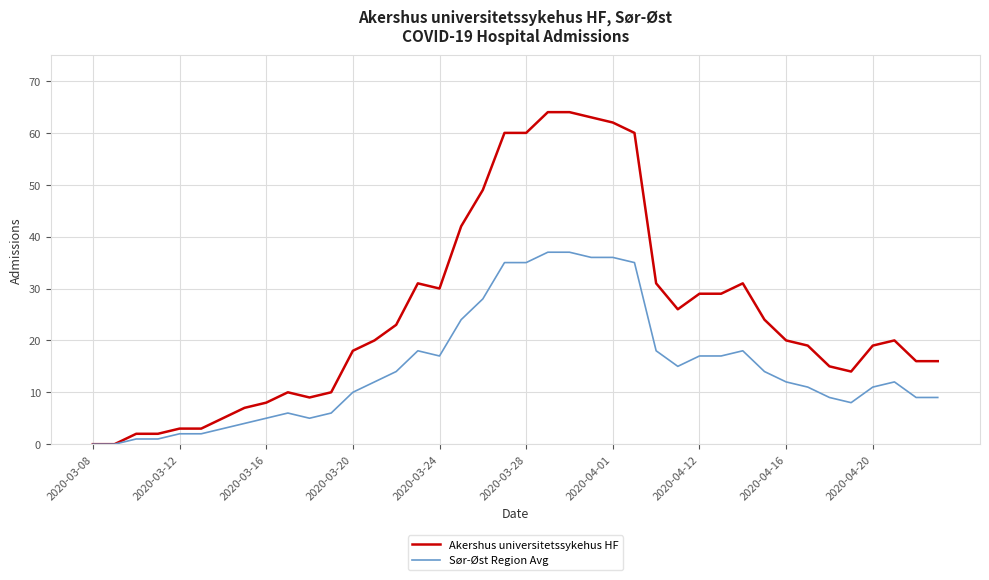

What is the maximum value for Akershus universitetssykehus HF?

64